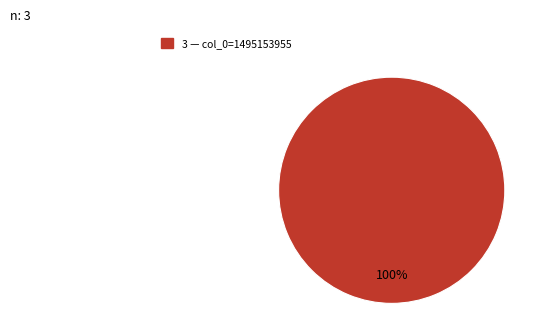

Count the number of slices in the pie.

1